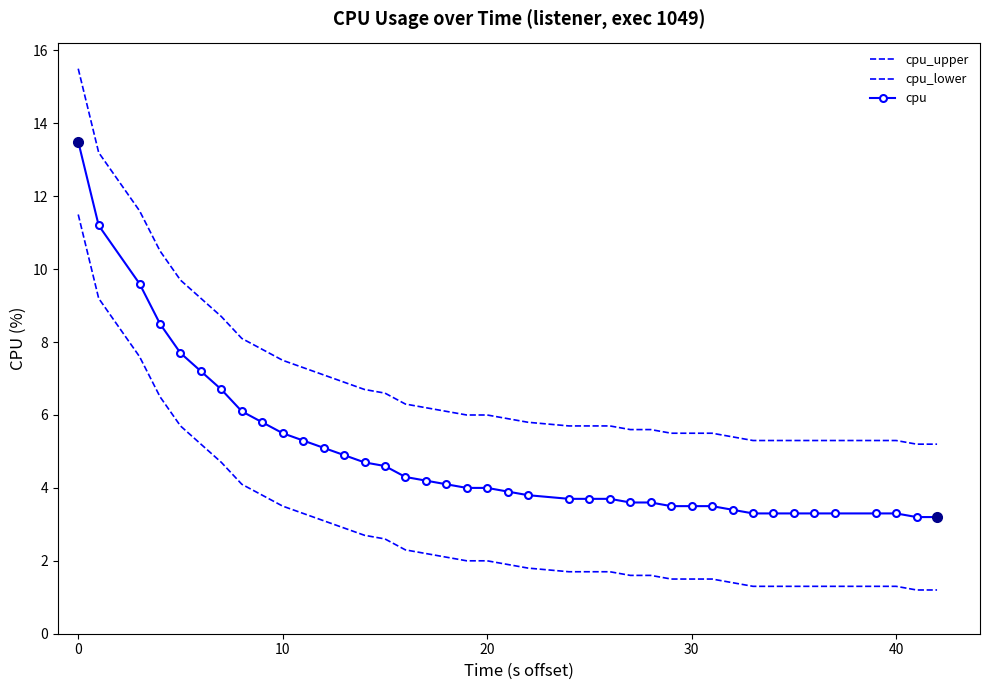

True or false: cpu has more than 2 interior local peaks.

False